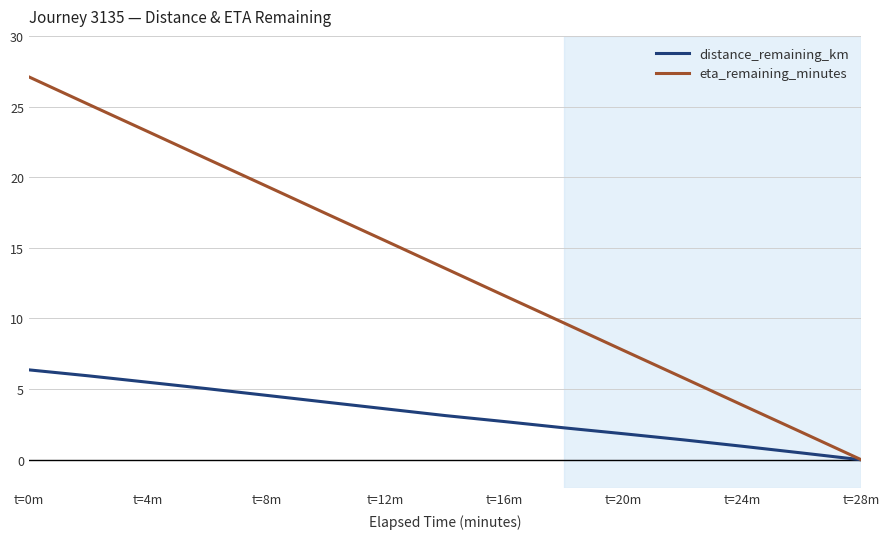

What is the maximum value for distance_remaining_km?

6.4